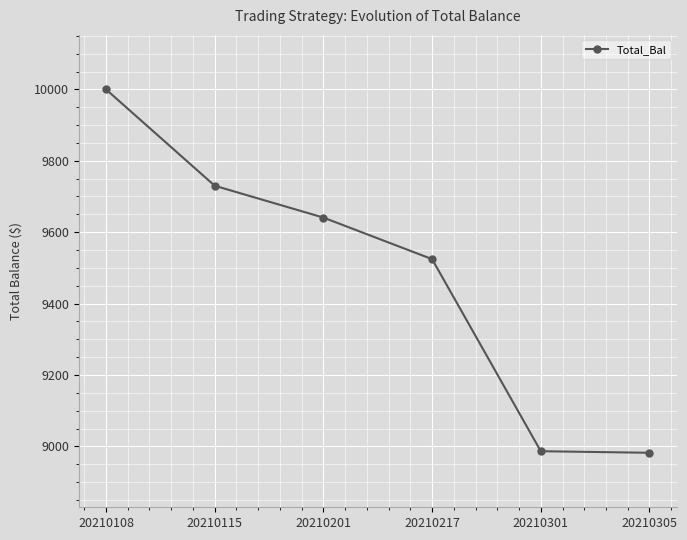

What is the smallest value displayed?

8982.1